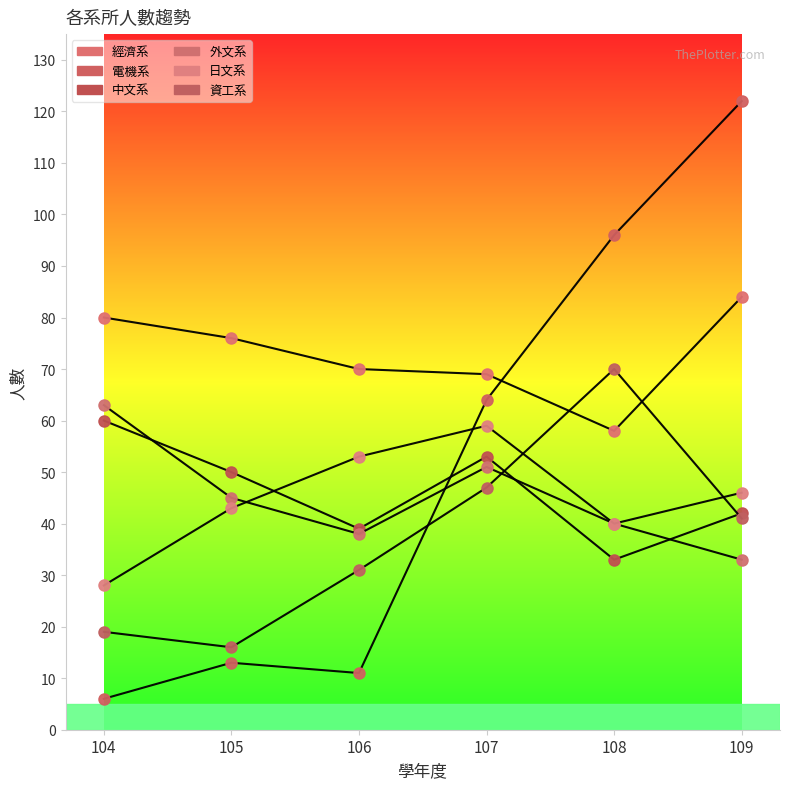

What is the difference between the maximum and minimum values in the 外文系 series?

30